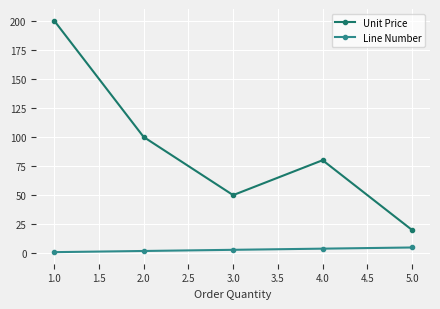

True or false: Line Number and Unit Price intersect in this chart.

False